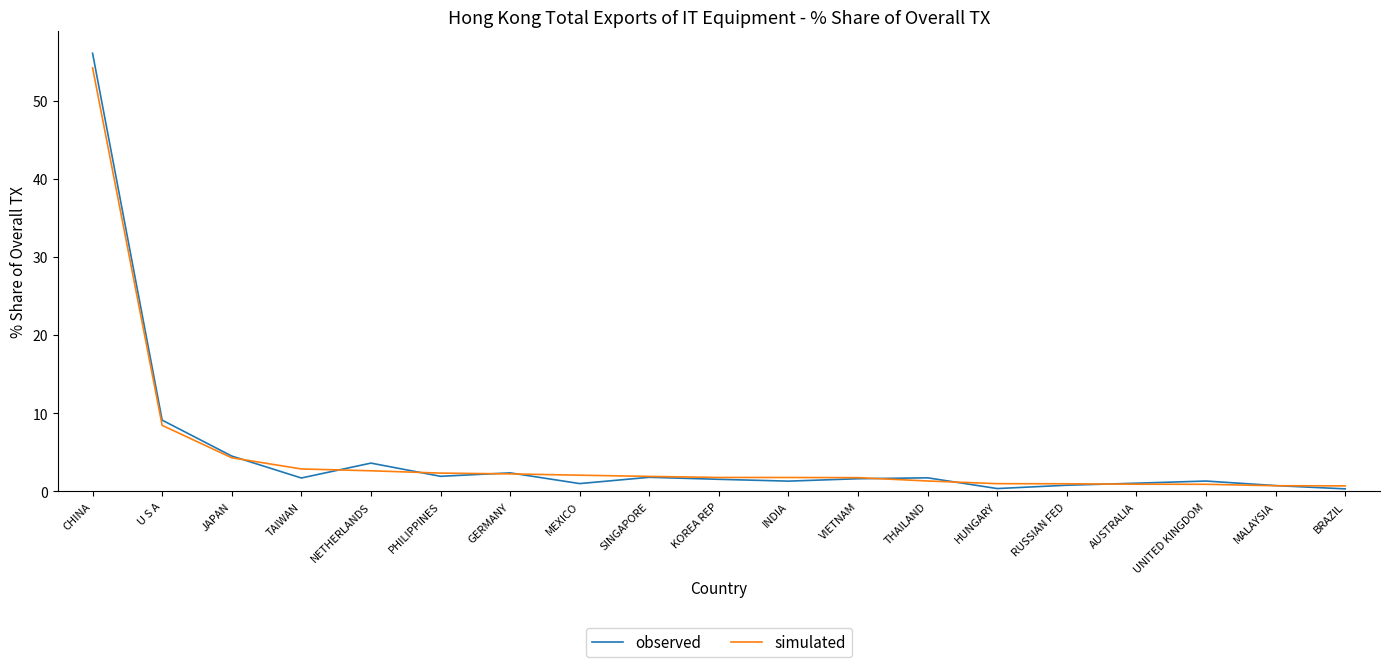

What position from the right is TAIWAN?

16